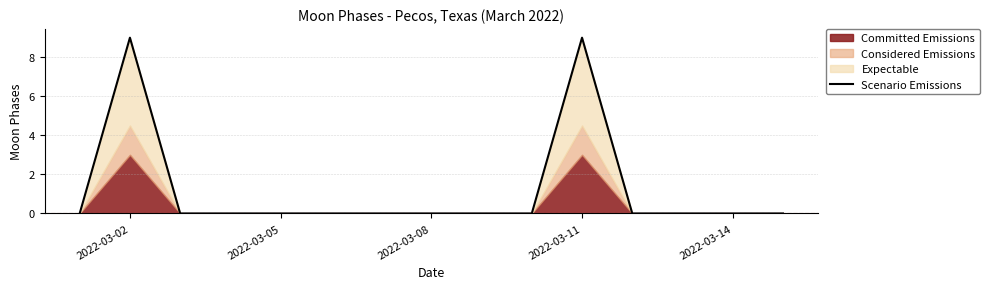

What is the maximum value for Scenario Emissions?

9